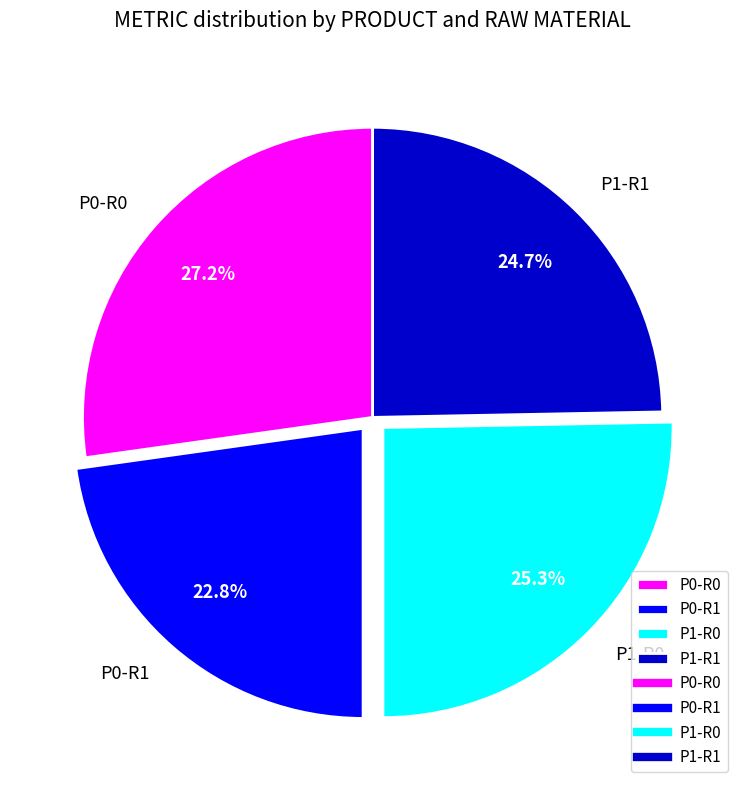

Which category has the biggest portion of the pie?

P0-R0